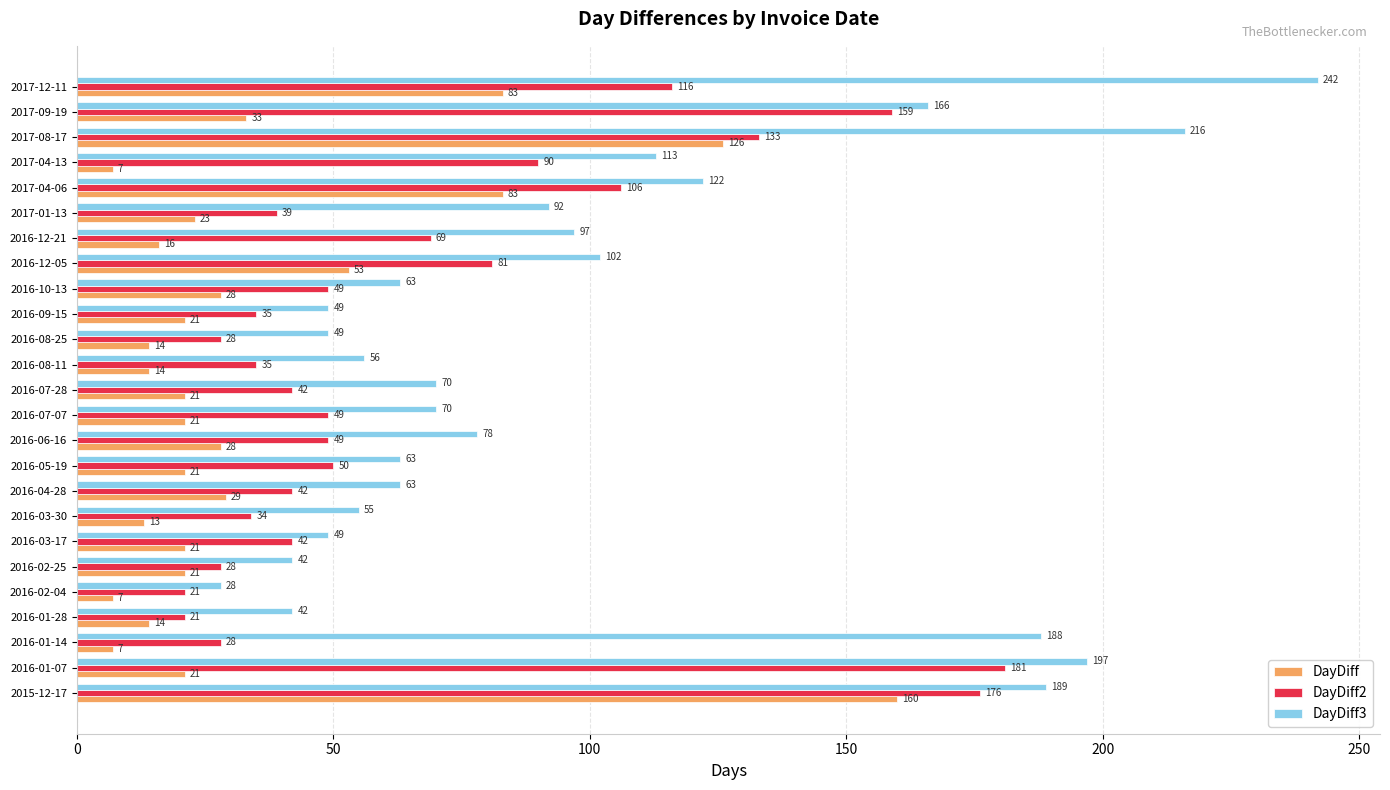

The DayDiff series shows 7 at 2016-02-04. True or false?

True